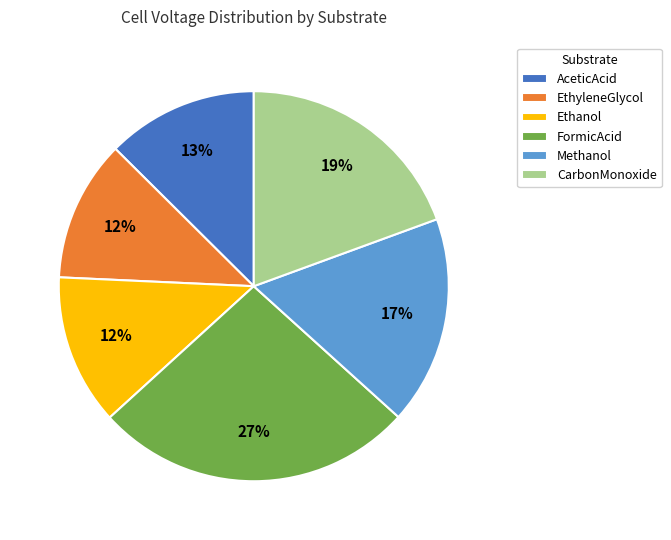

Does FormicAcid account for over 50% of the chart?

No